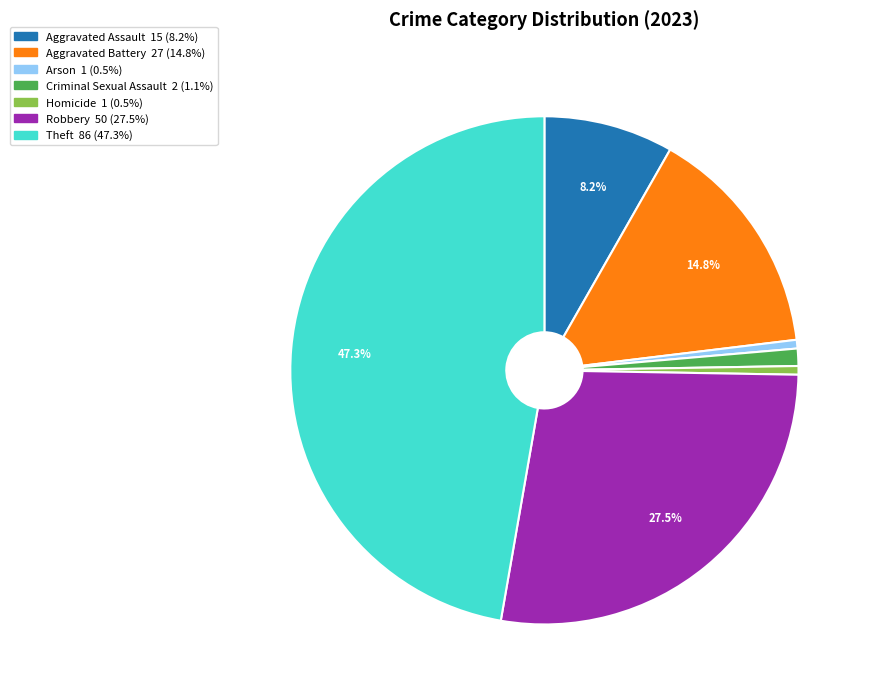

How many segments does this pie chart have?

7